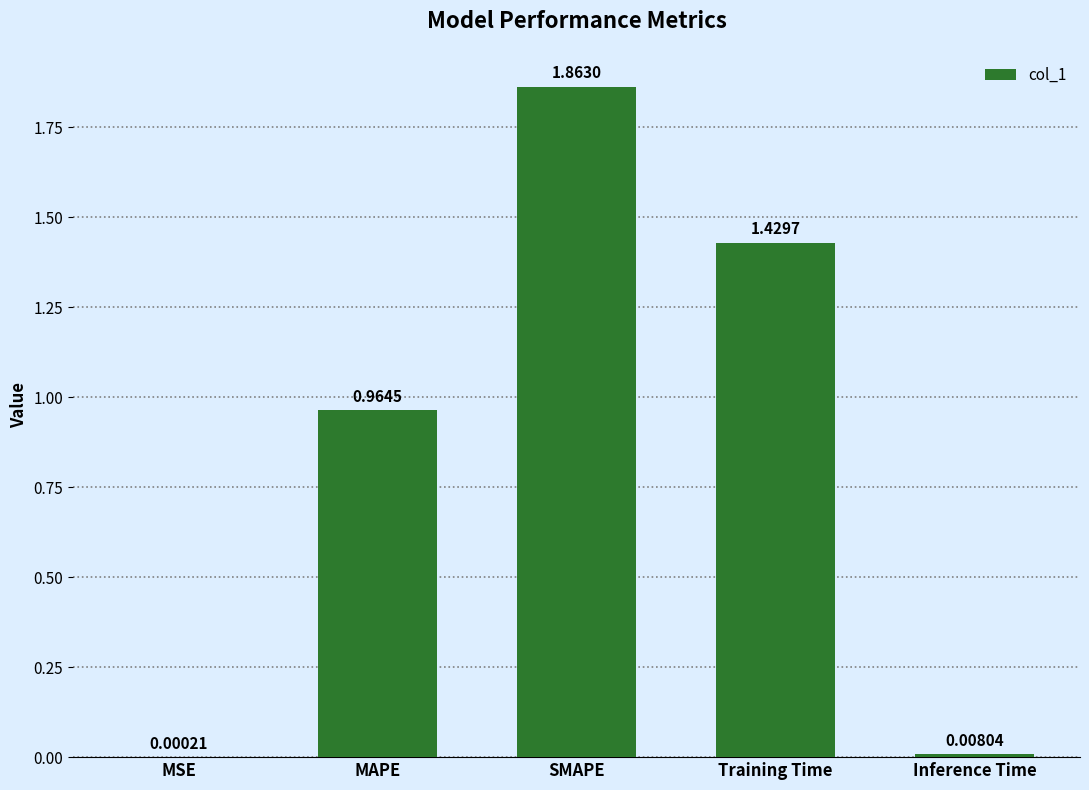

What is the average value?

0.9